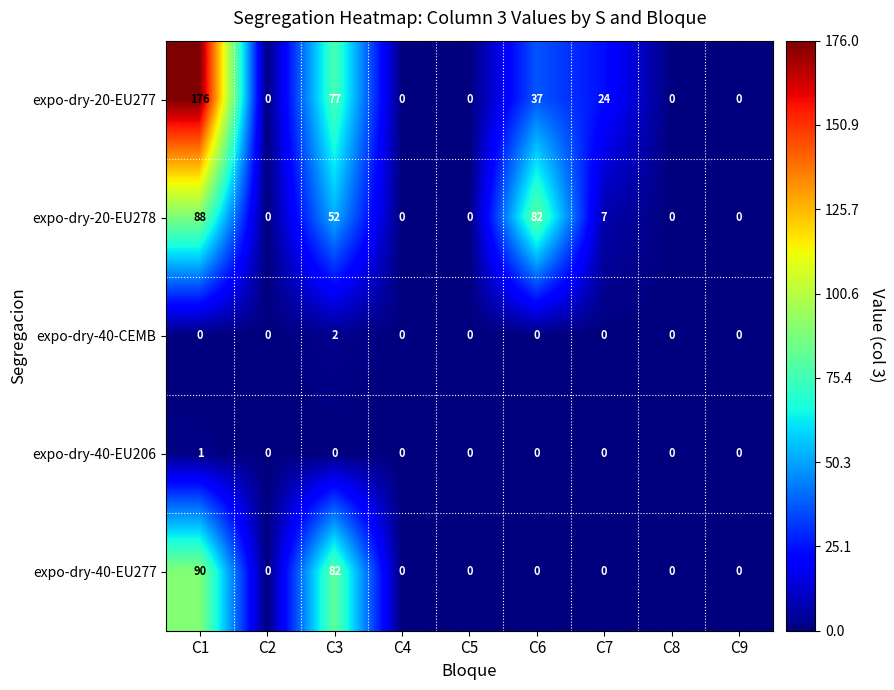

The expo-dry-20-EU277 series shows -70 at C8. True or false?

False